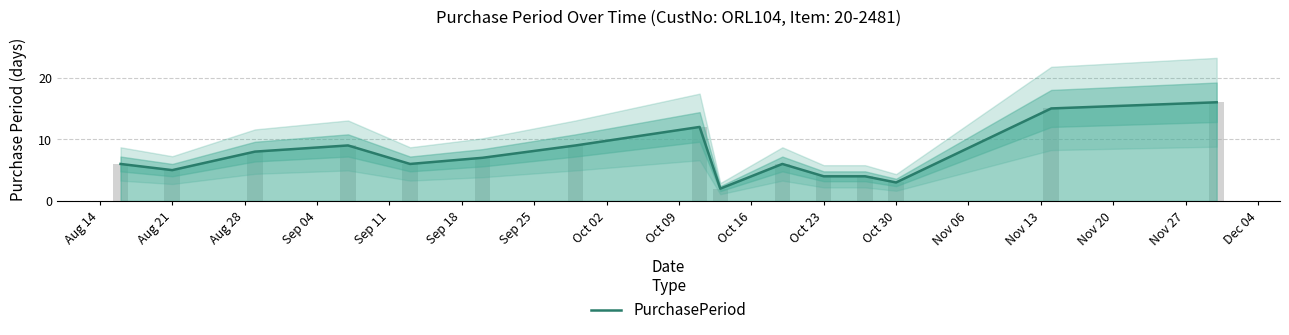

What is the maximum value shown in the chart?

16